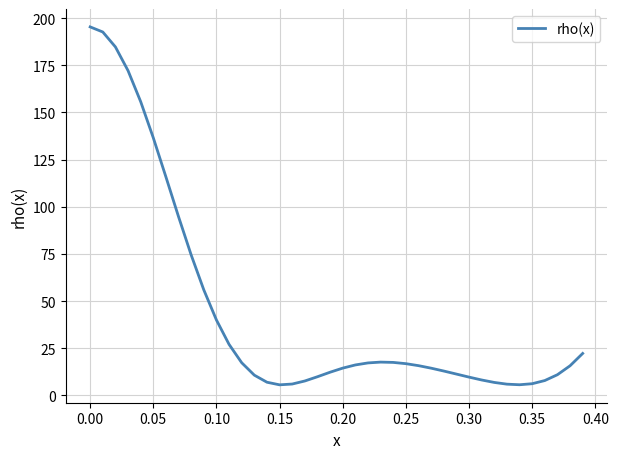

What is the difference between the maximum and minimum values?

189.6